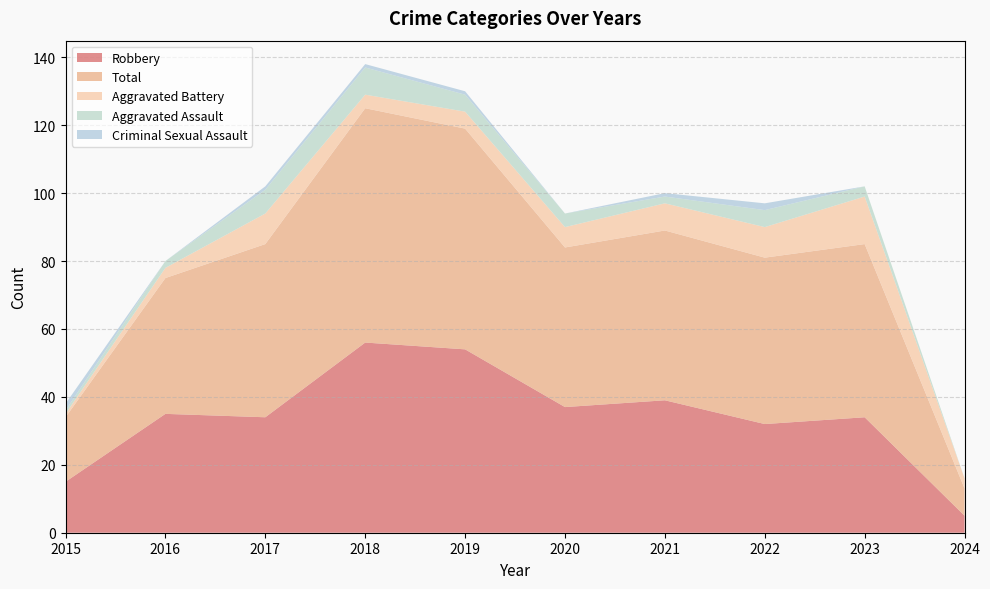

Reading right to left, extract all data points from this chart.

Aggravated Assault: 0	3	5	2	4	5	8	7	2	1
Aggravated Battery: 3	14	9	8	6	5	4	9	3	1
Criminal Sexual Assault: 0	0	2	1	0	1	1	1	0	2
Robbery: 5	34	32	39	37	54	56	34	35	15
Total: 8	51	49	50	47	65	69	51	40	19